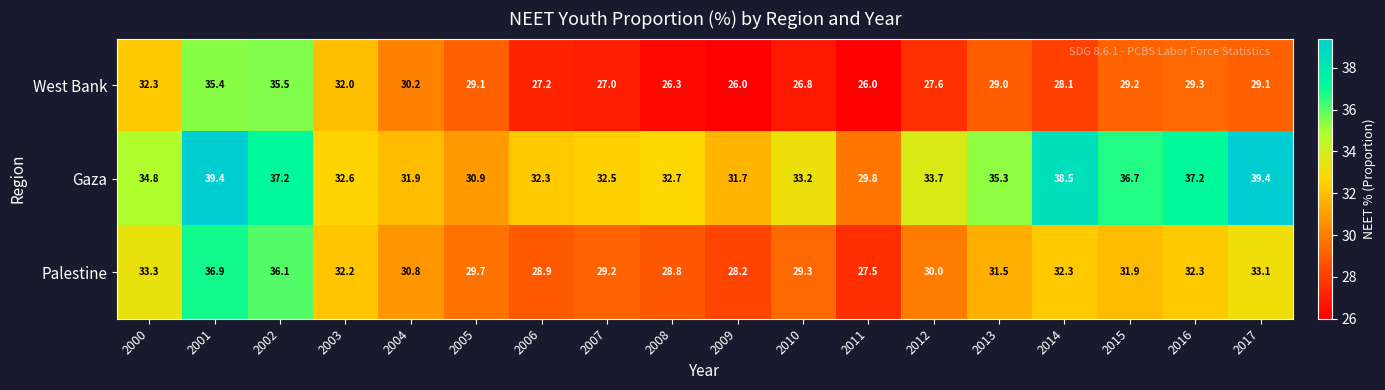

The Gaza series shows 33.2 at 2010. True or false?

True